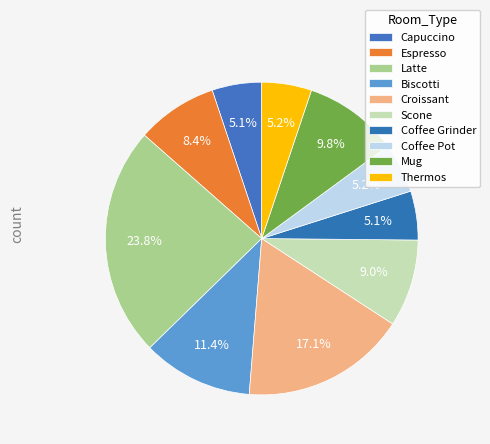

How much of the chart is everything except Latte?

76.2%